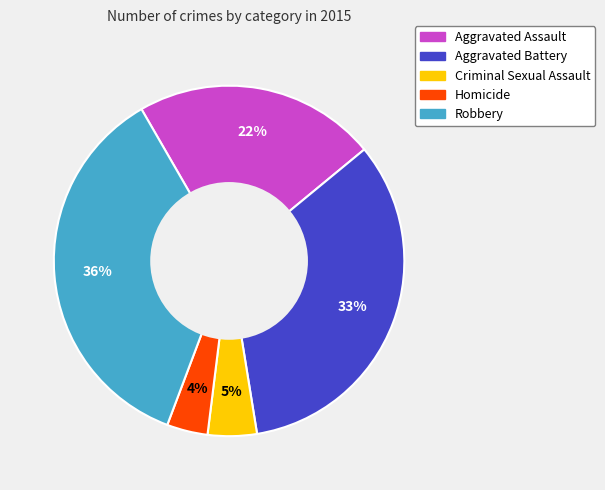

Between Homicide and Aggravated Assault, which is larger?

Aggravated Assault